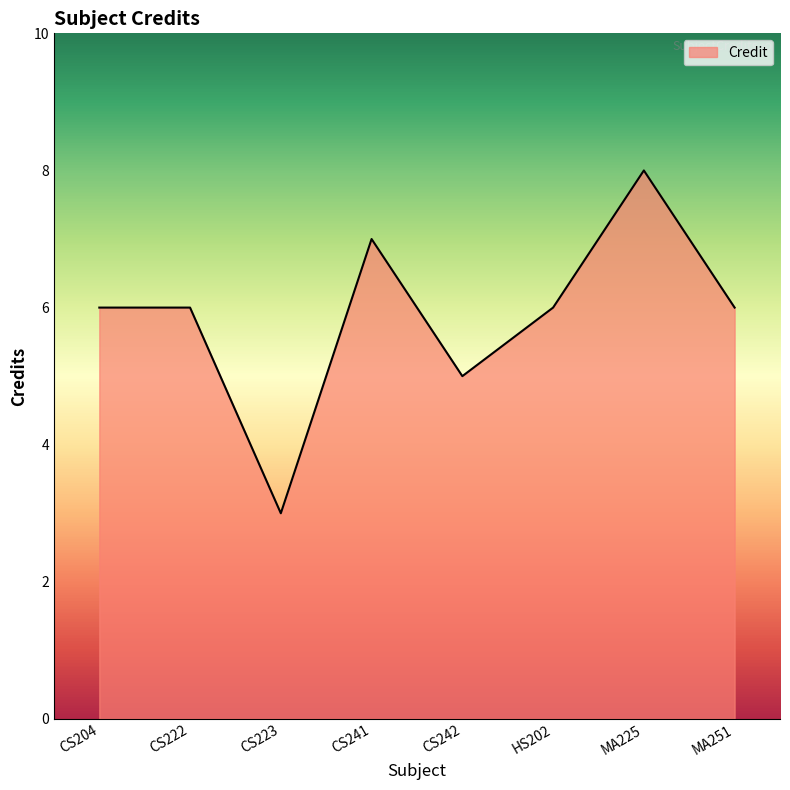

At which category does the chart reach its peak across all series?

MA225